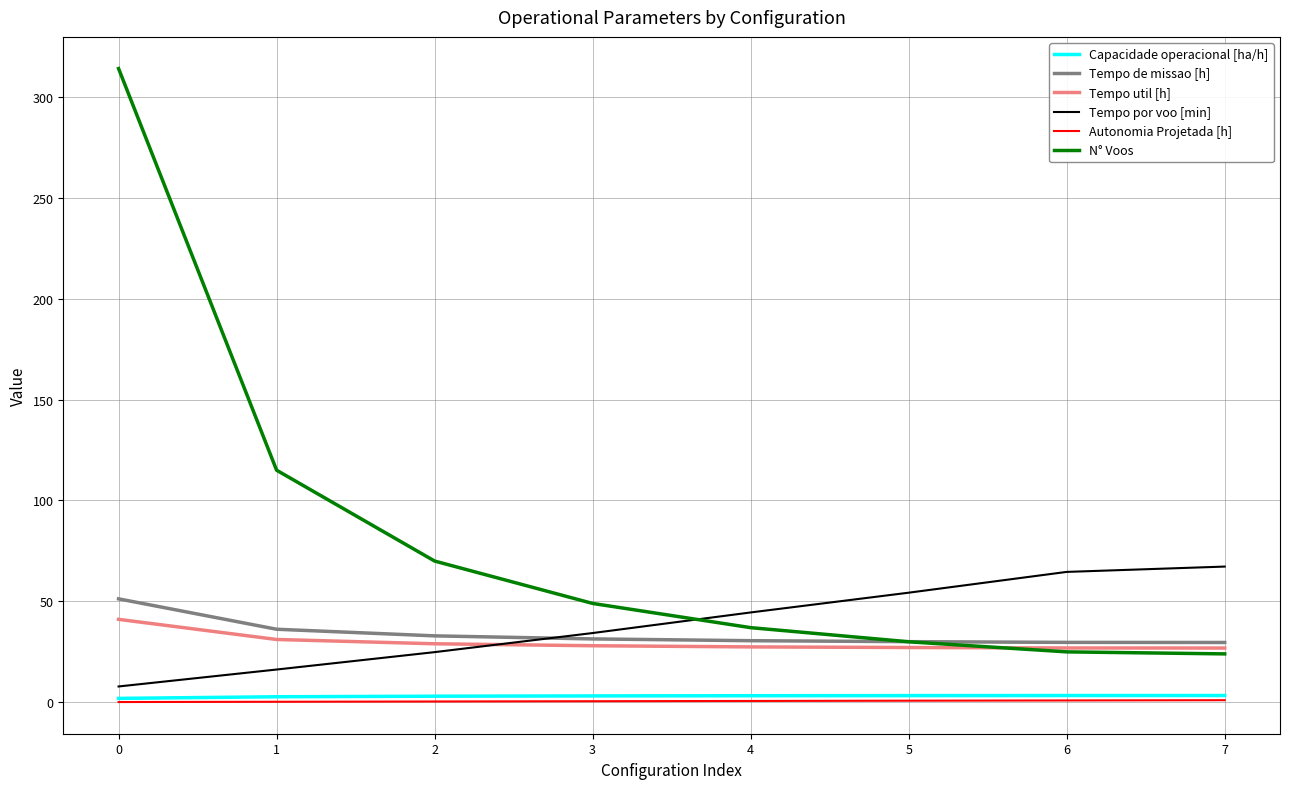

Is it true that Tempo de missao [h] equals 51.3 at 0?

True